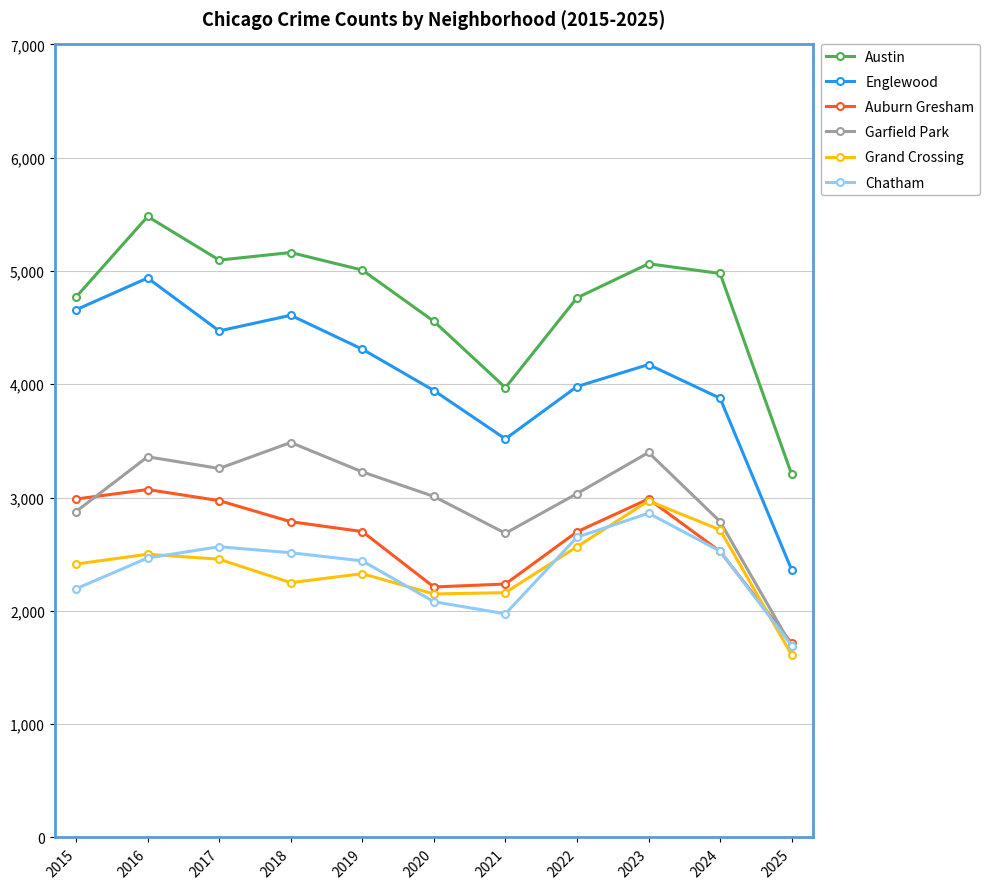

How many lines are shown in the chart?

6